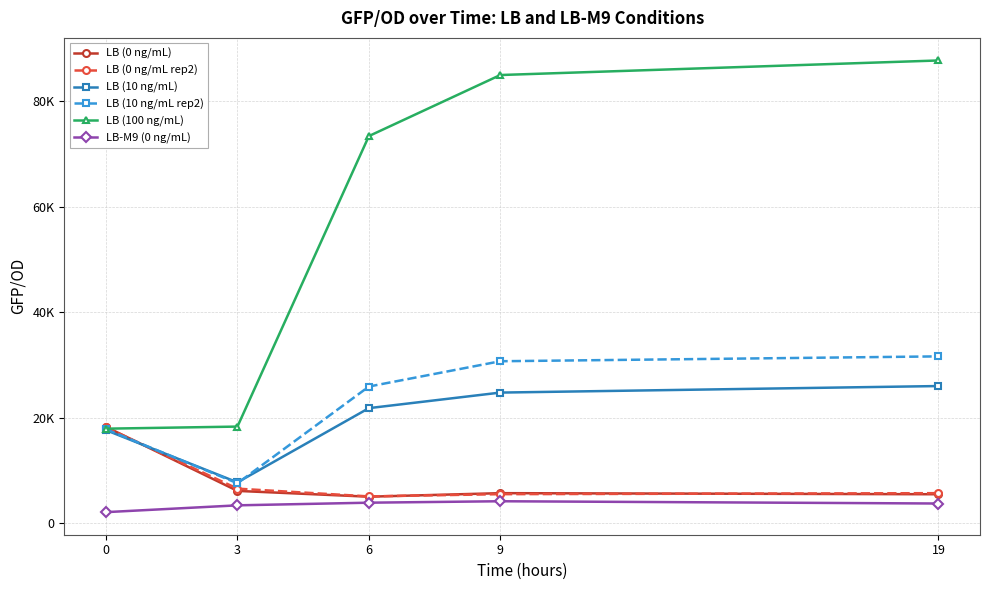

Is this an area chart (filled region under the line)?

No